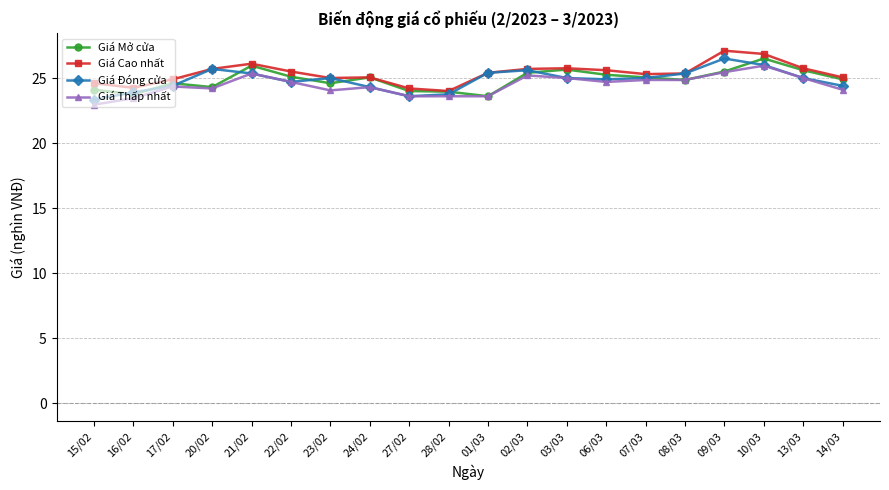

Where is the first local maximum for Giá Cao nhất?

21/02